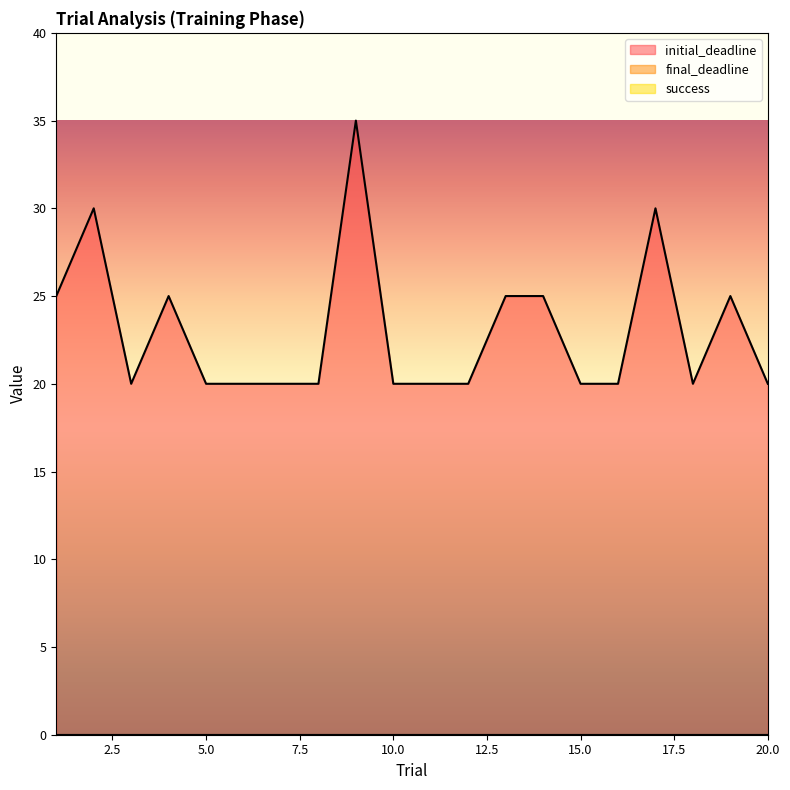

How many series are shown in this chart?

3